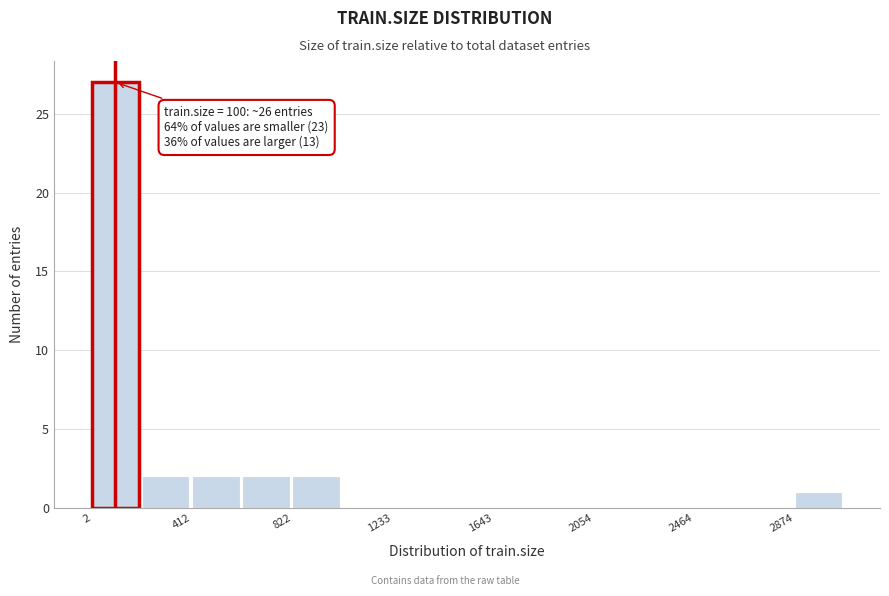

Over which range of the x-axis is the bar tallest?

0 to 200